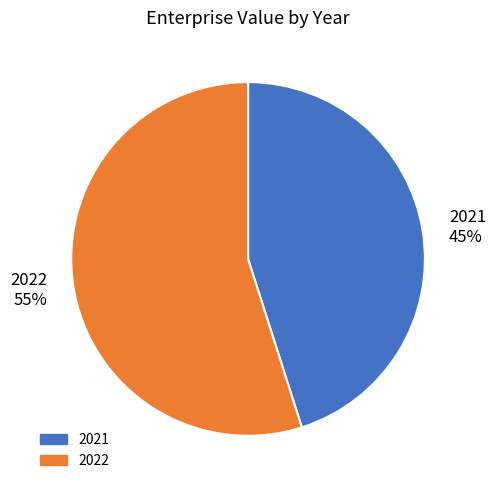

Which category has the biggest portion of the pie?

2022